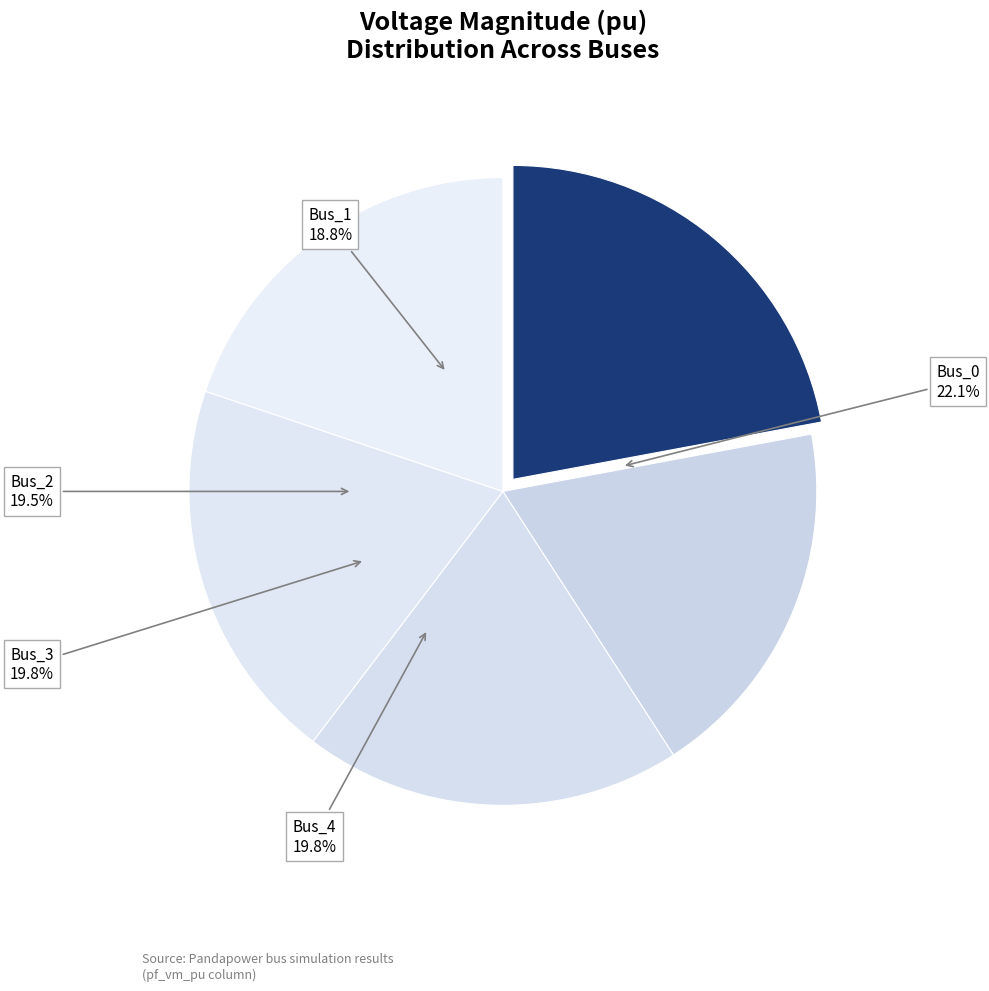

Between Bus_1 and Bus_4, which is larger?

Bus_4